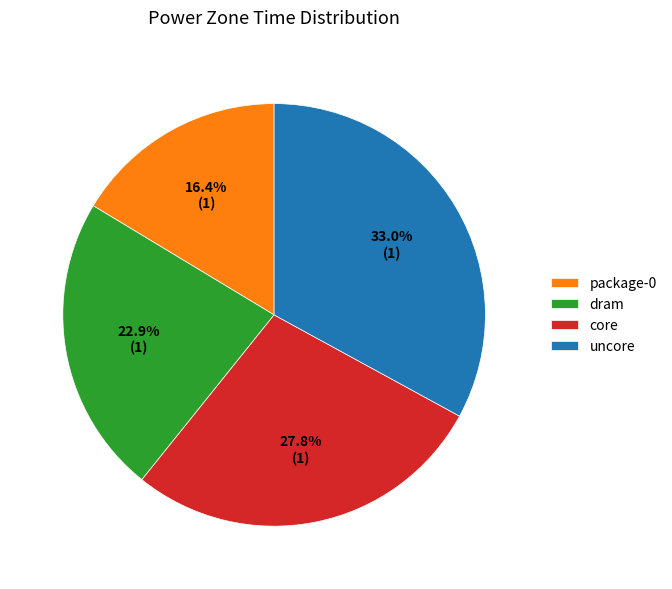

What is the total percentage of dram and uncore?

55.8%